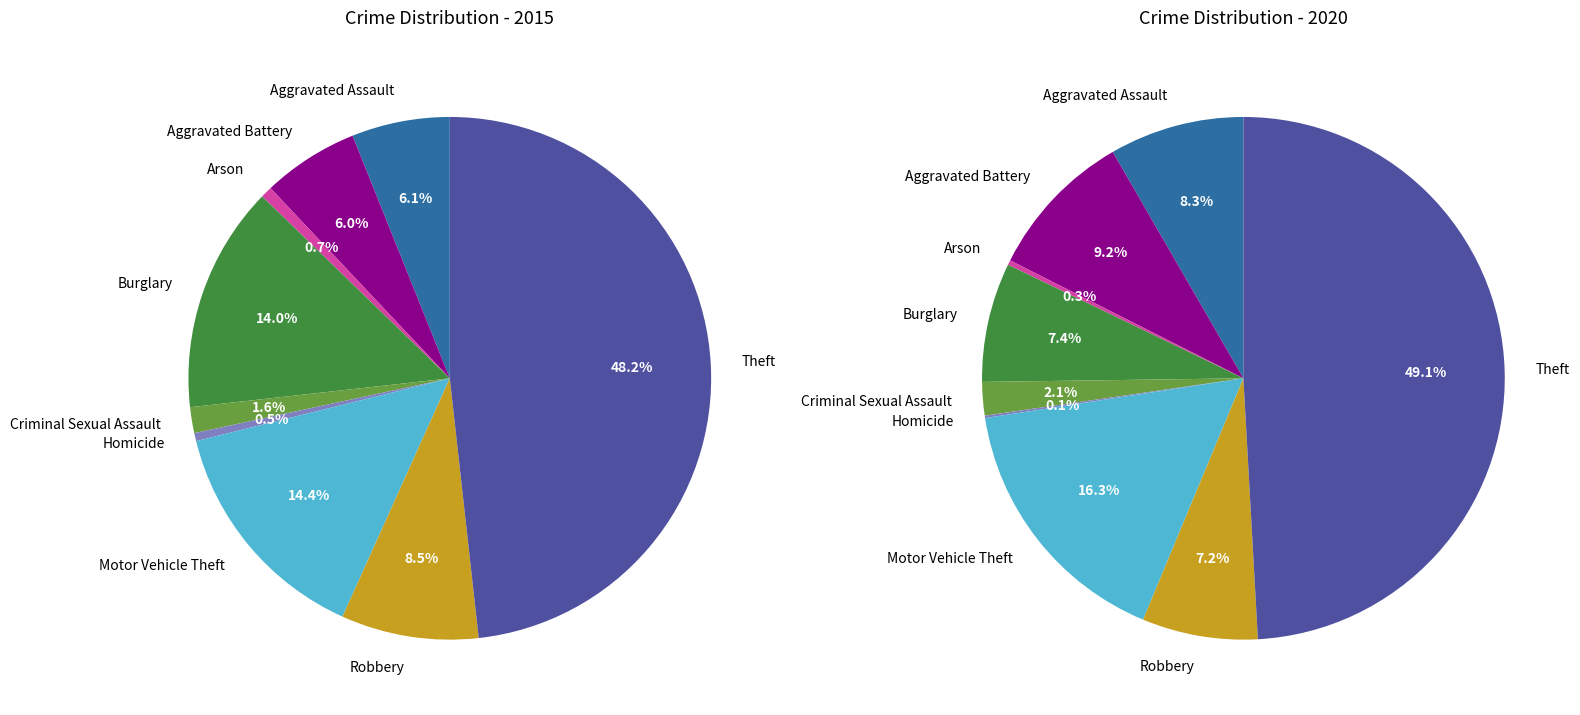

How many slices are in this pie chart?

9